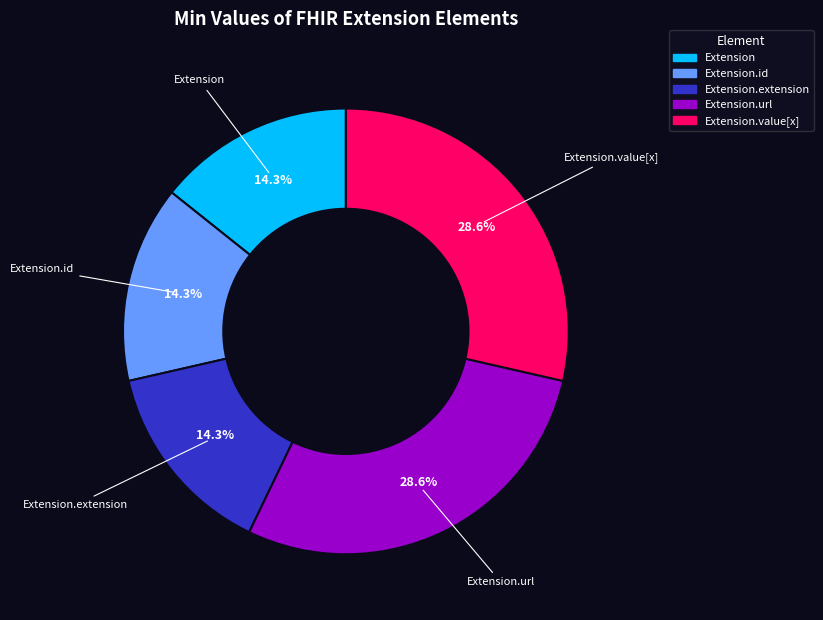

Is there any slice that represents more than half of the pie?

No